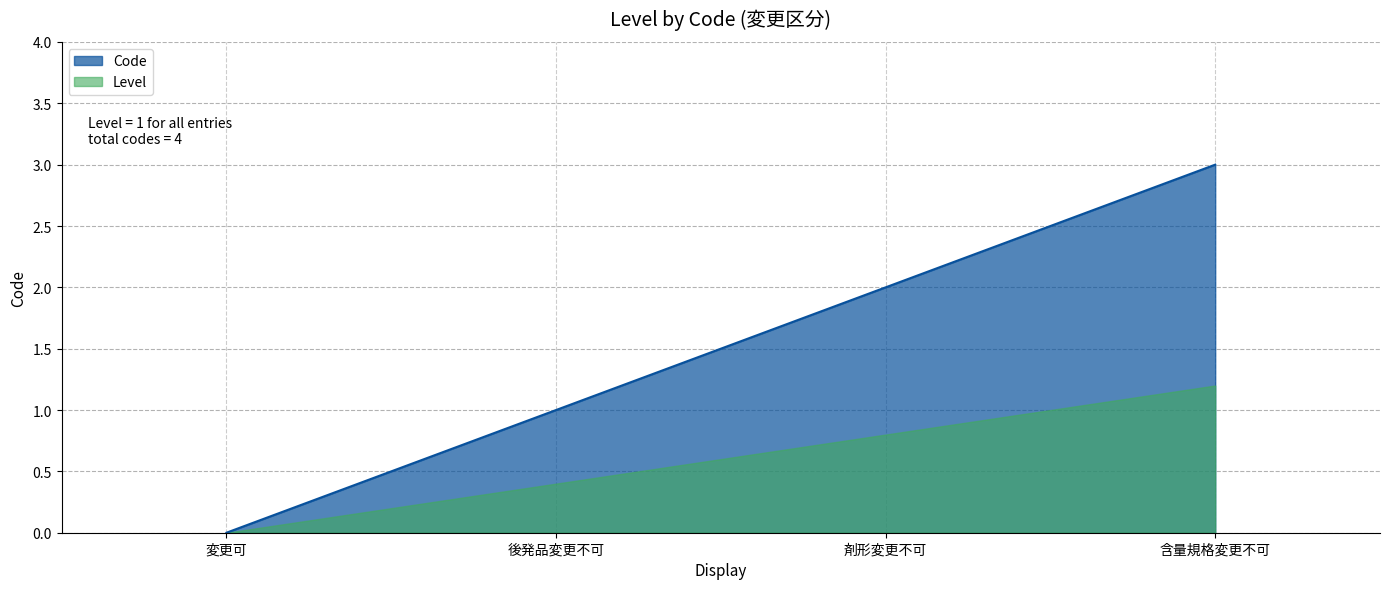

The chart shows a value of 1 at 後発品変更不可. True or false?

True